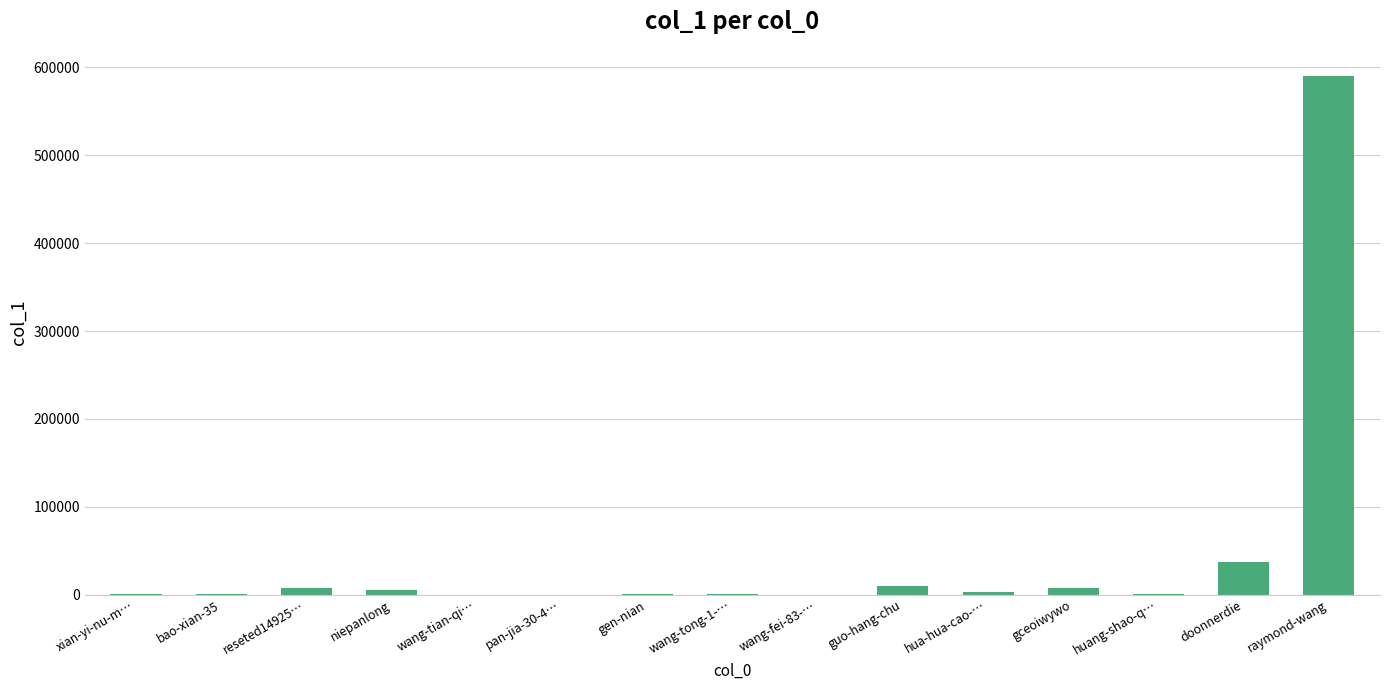

Where is the data nearest to the value 295250?

doonnerdie